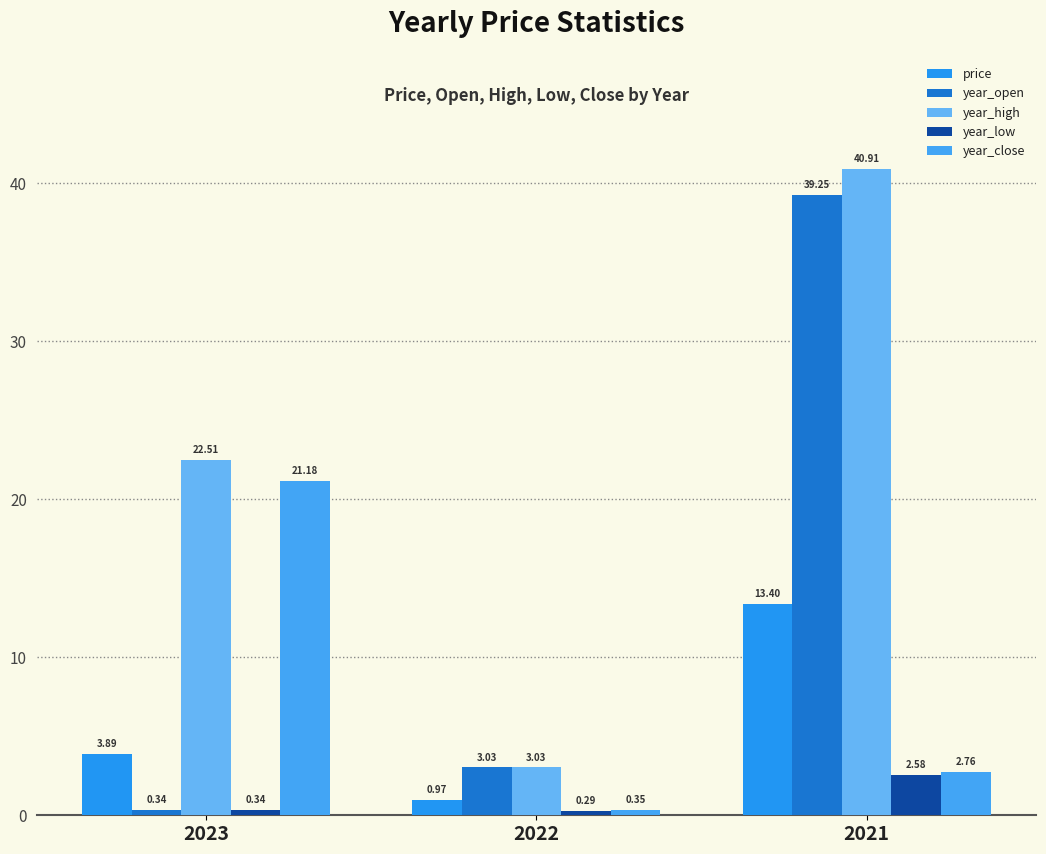

What is the maximum value for price?

13.4